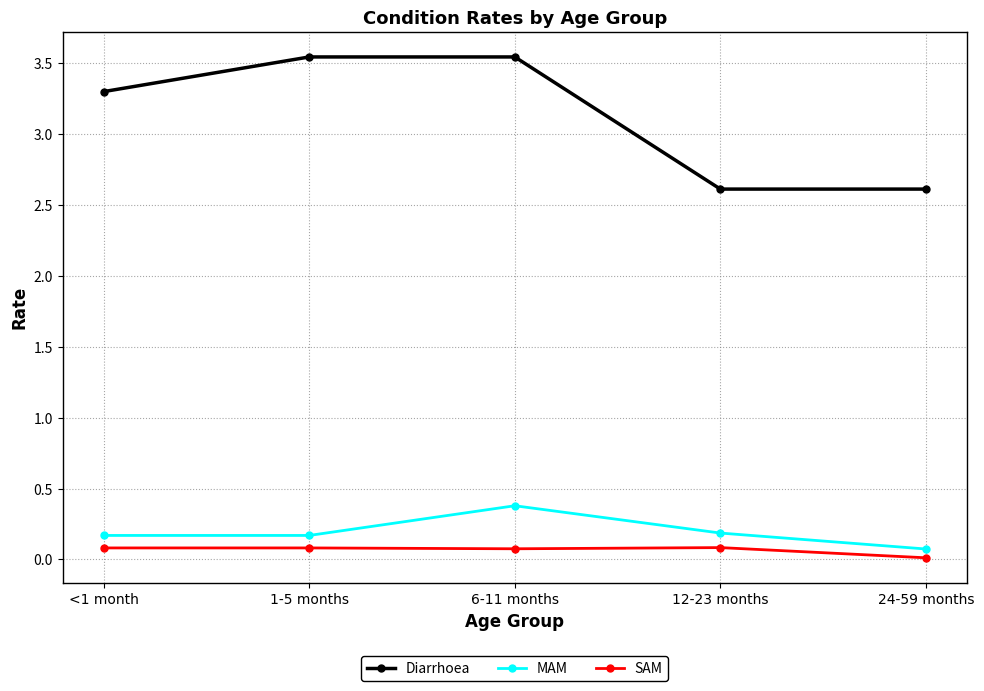

How many series are shown in this chart?

3